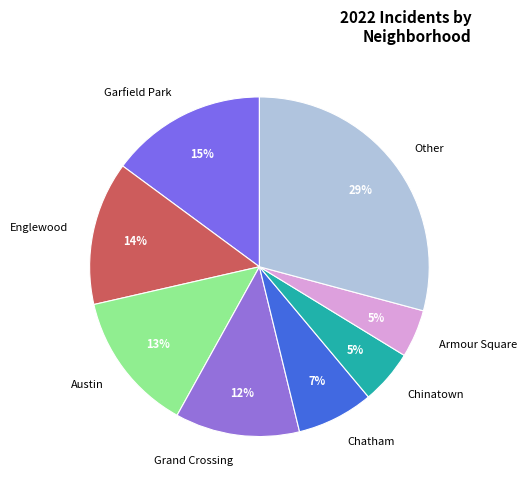

Between Chinatown and Austin, which is larger?

Austin